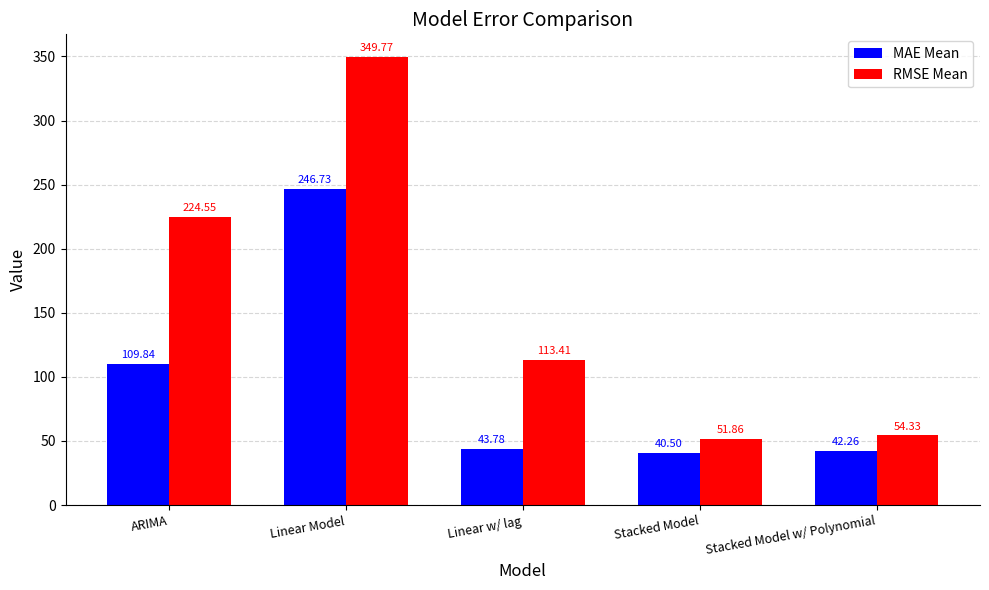

Reading left to right, list all the values displayed in this chart.

MAE Mean: ARIMA=109.8	Linear Model=246.7	Linear w/ lag=43.8	Stacked Model=40.5	Stacked Model w/ Polynomial=42.3
RMSE Mean: ARIMA=224.6	Linear Model=349.8	Linear w/ lag=113.4	Stacked Model=51.9	Stacked Model w/ Polynomial=54.3